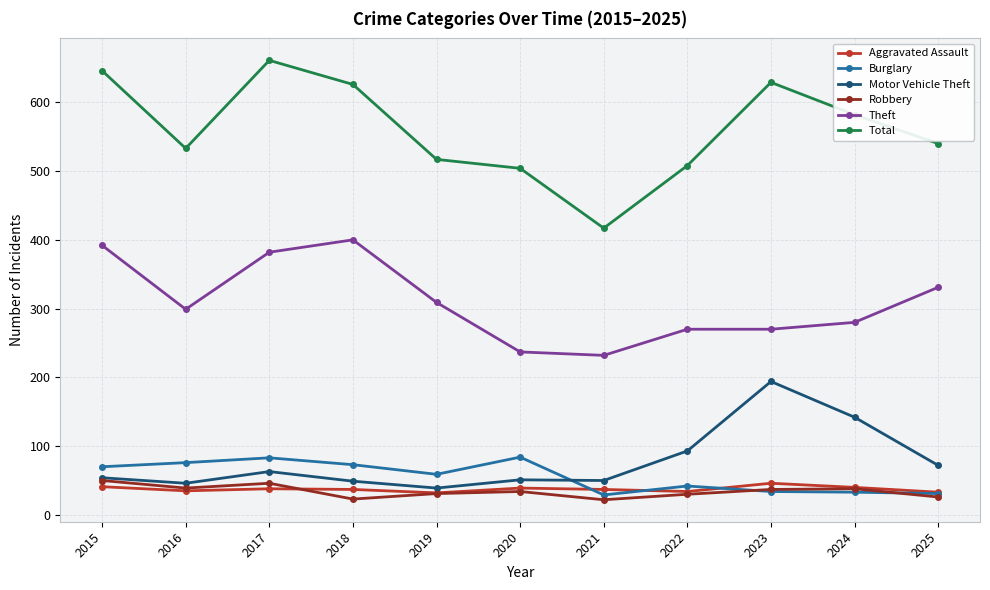

Is the value of Aggravated Assault at 2021 greater than the value of Total at 2018?

No